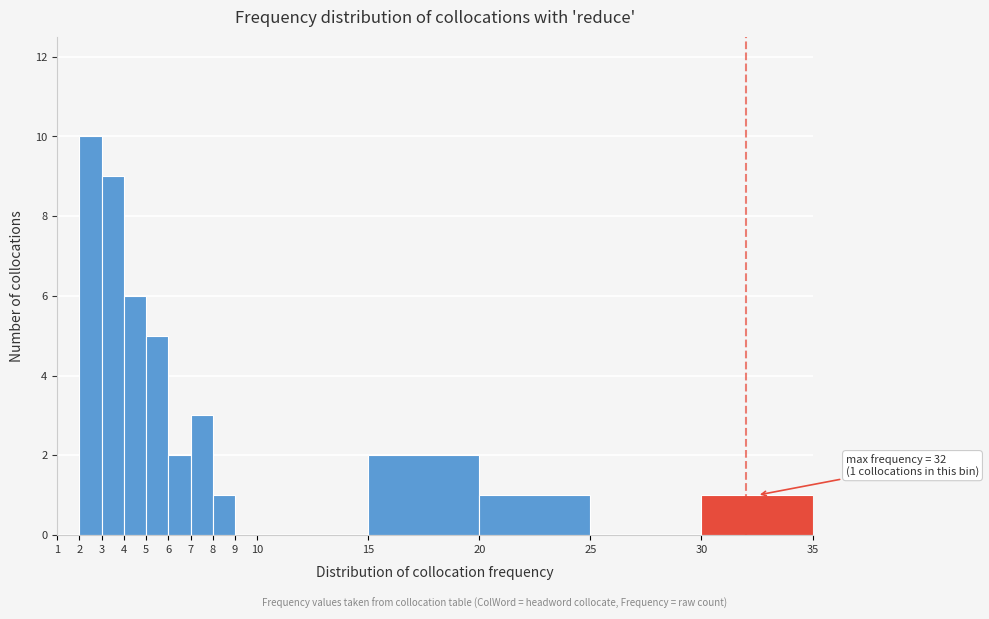

Over which range of the x-axis is the bar tallest?

2 to 3